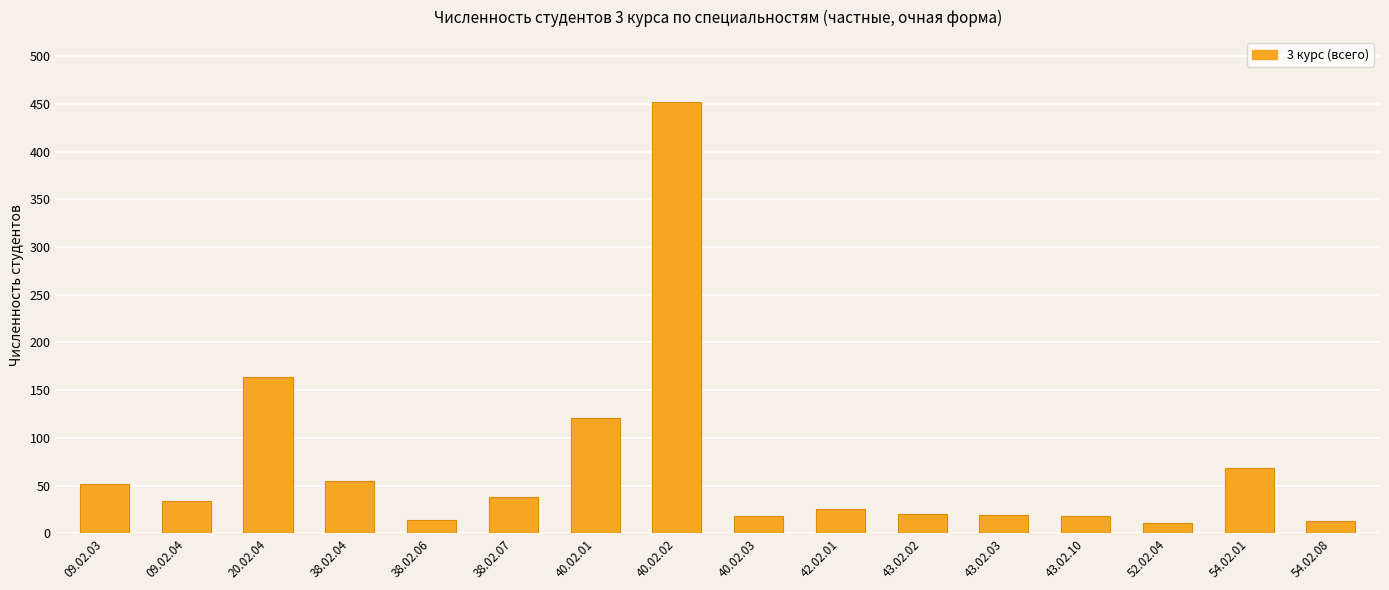

Count the number of data series in this chart.

1